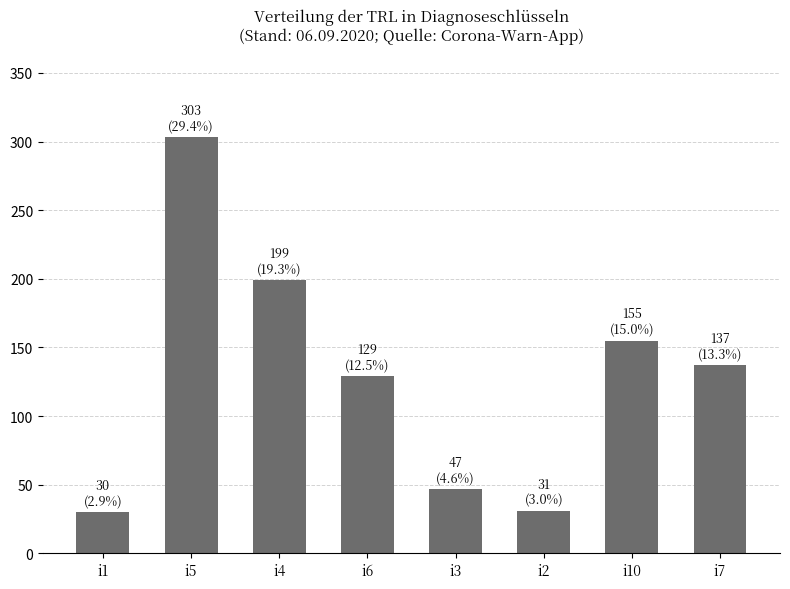

Is it true that the value at i2 is 14?

False